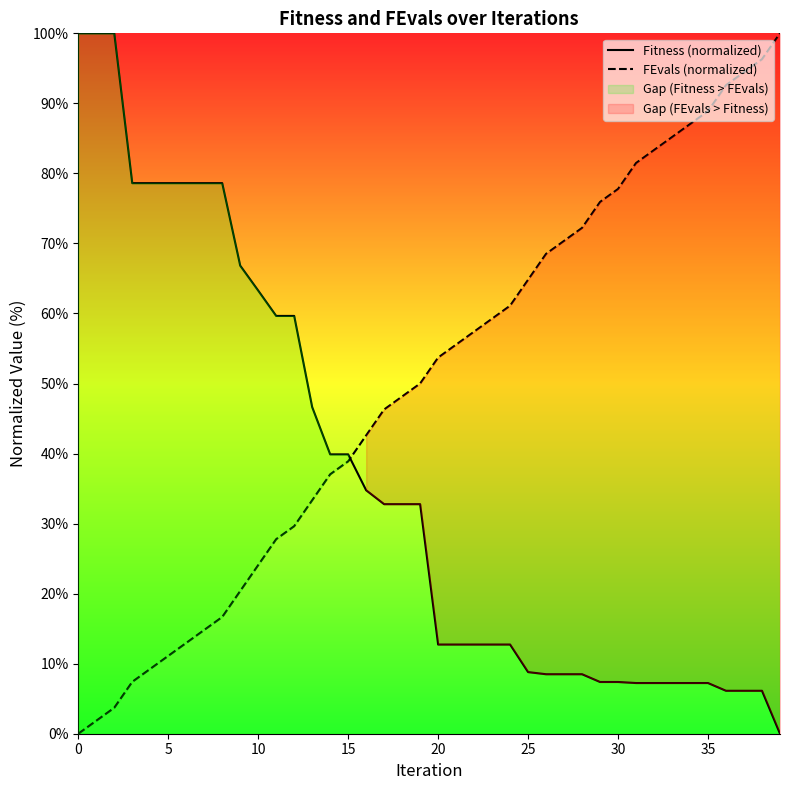

List the series in order of their peak value, highest first.

Fitness (normalized), FEvals (normalized)